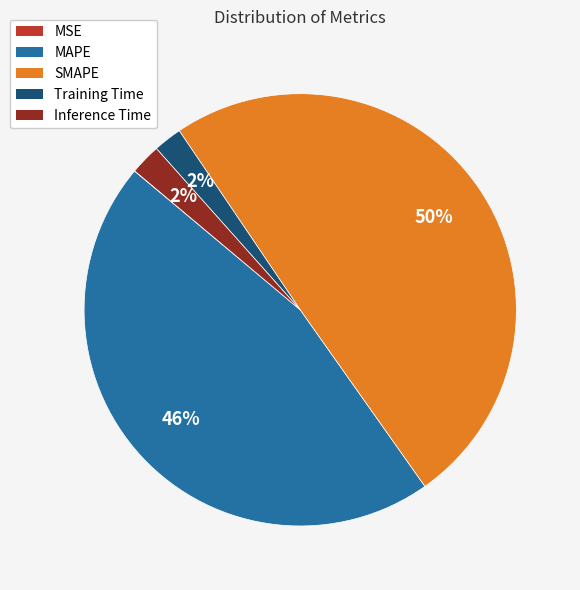

True or false: Inference Time accounts for 2% of the total.

True